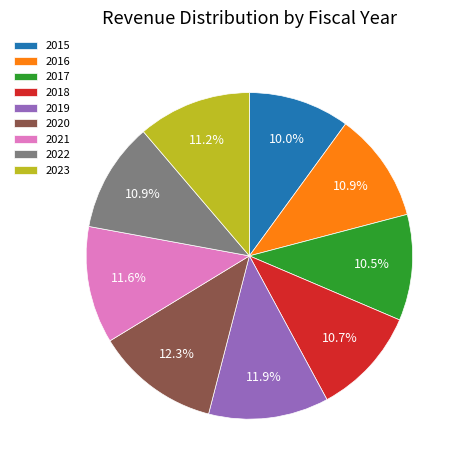

How many segments does this pie chart have?

9